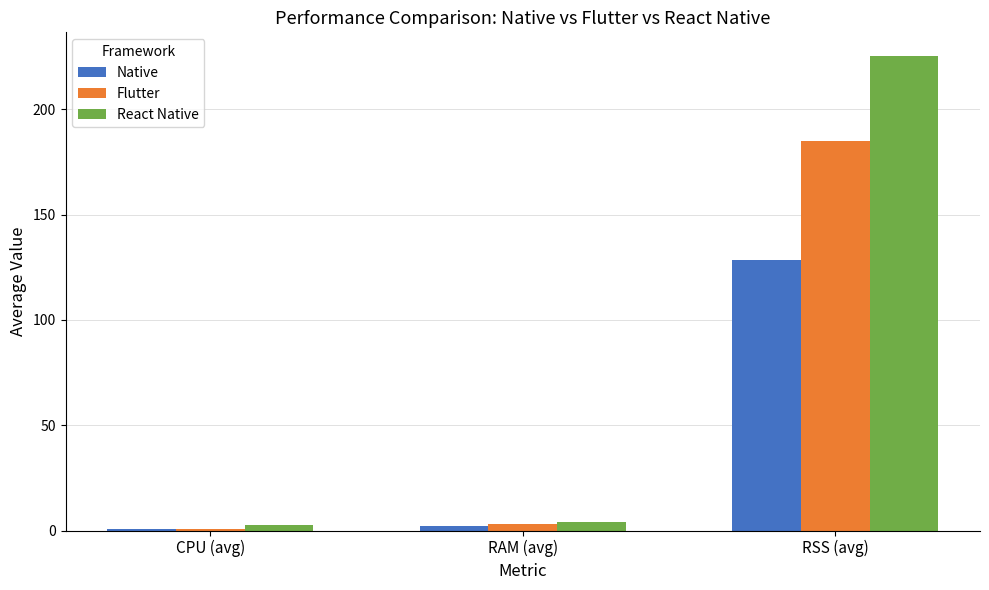

Is it true that Native equals 226.3 at RSS (avg)?

False